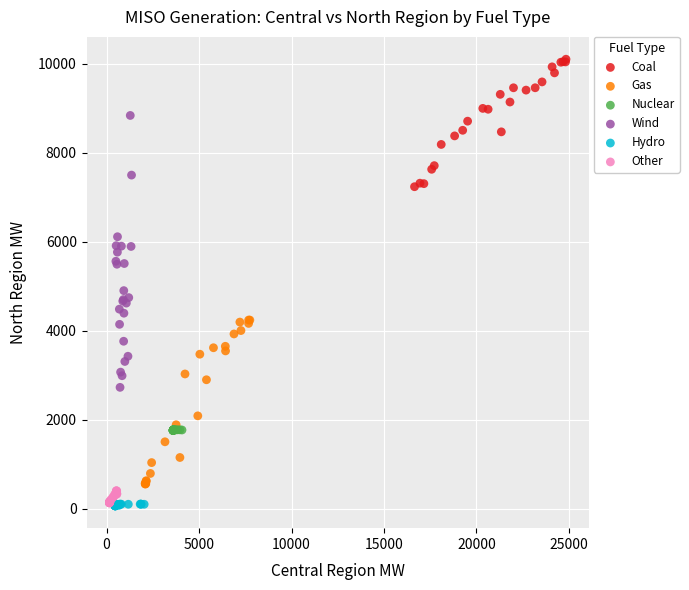

Which series has the largest Y range (max minus min)?

Wind